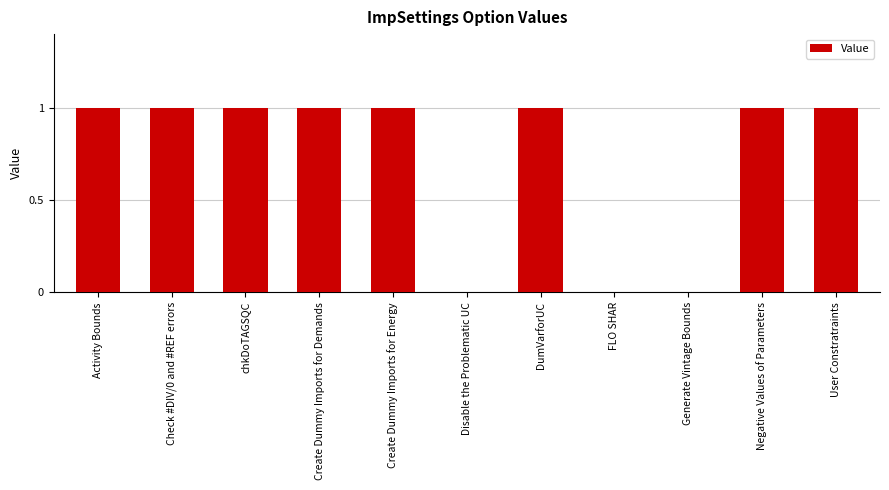

What is the sum of all values?

8